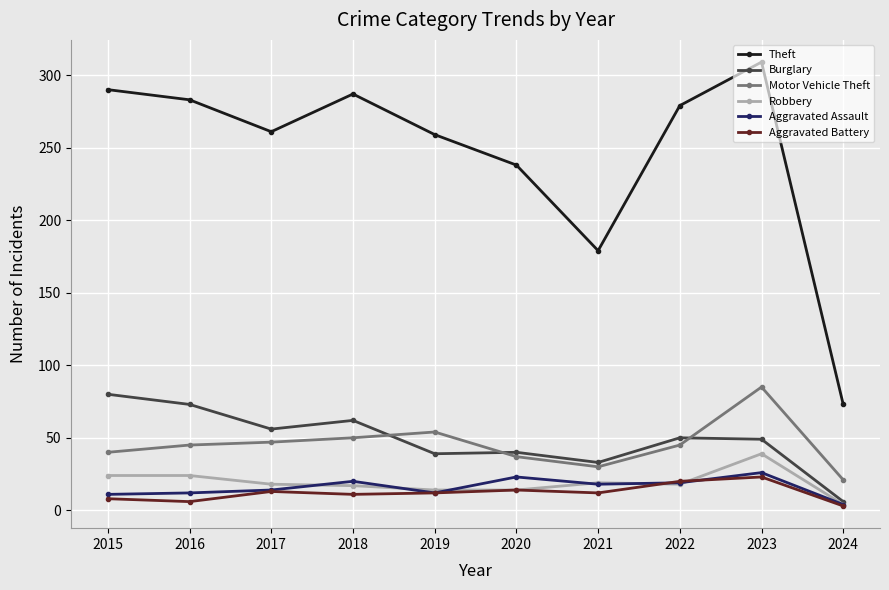

What is the sum of the Theft values at 2020 and 2022?

517